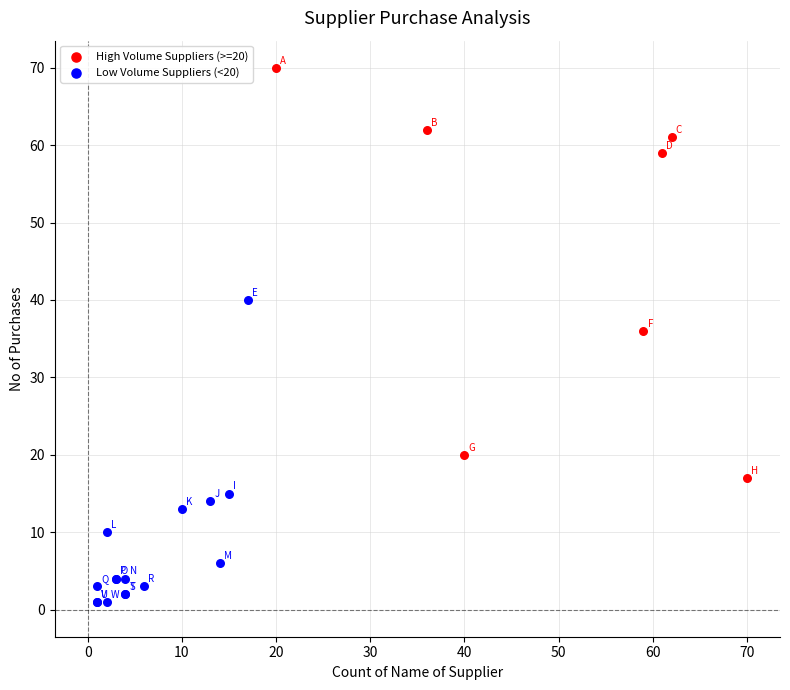

Which series contains the highest Y value?

High Volume Suppliers (>=20)